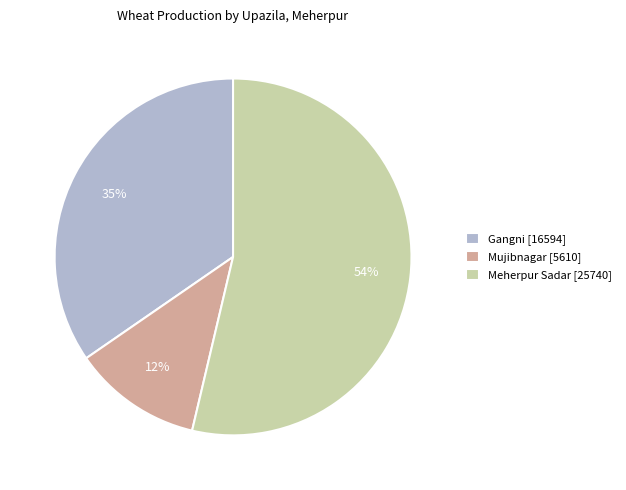

What is the majority slice?

Meherpur Sadar